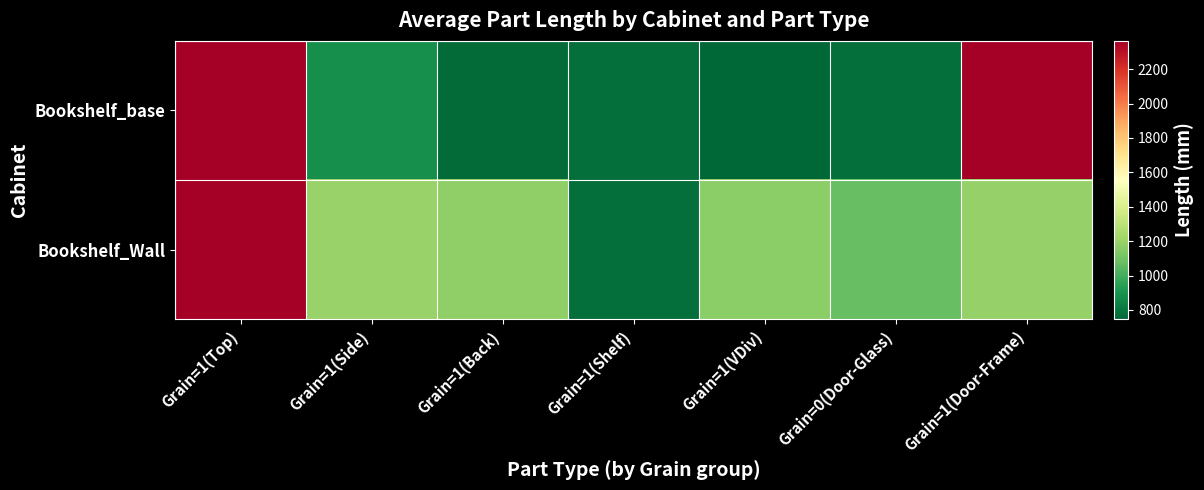

Reading left to right, extract all data points from this chart.

Bookshelf_base: Grain=1(Top)=2364.0	Grain=1(Side)=880.4	Grain=1(Back)=762.0	Grain=1(Shelf)=775.0	Grain=1(VDiv)=746.0	Grain=0(Door-Glass)=776.0	Grain=1(Door-Frame)=2362.4
Bookshelf_Wall: Grain=1(Top)=2364.0	Grain=1(Side)=1198.4	Grain=1(Back)=1180.0	Grain=1(Shelf)=775.0	Grain=1(VDiv)=1164.0	Grain=0(Door-Glass)=1078.0	Grain=1(Door-Frame)=1194.0